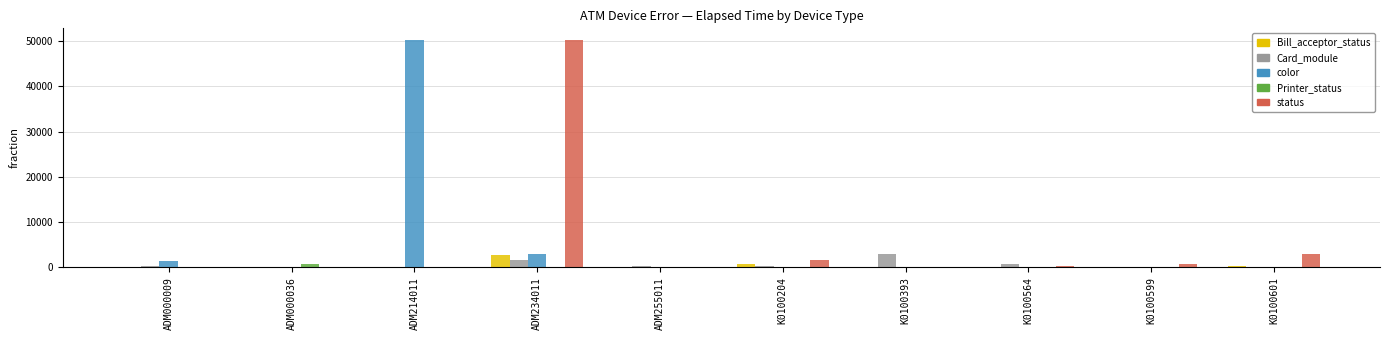

Where is status nearest to the value 25156?

K0100601